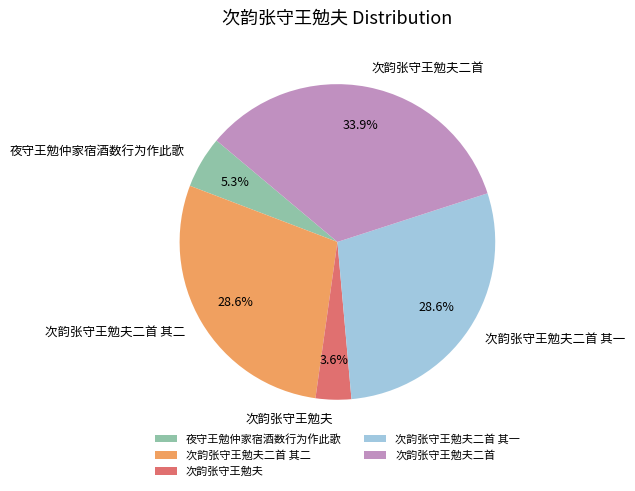

To the nearest percent, what percentage of the pie is 次韵张守王勉夫?

4%